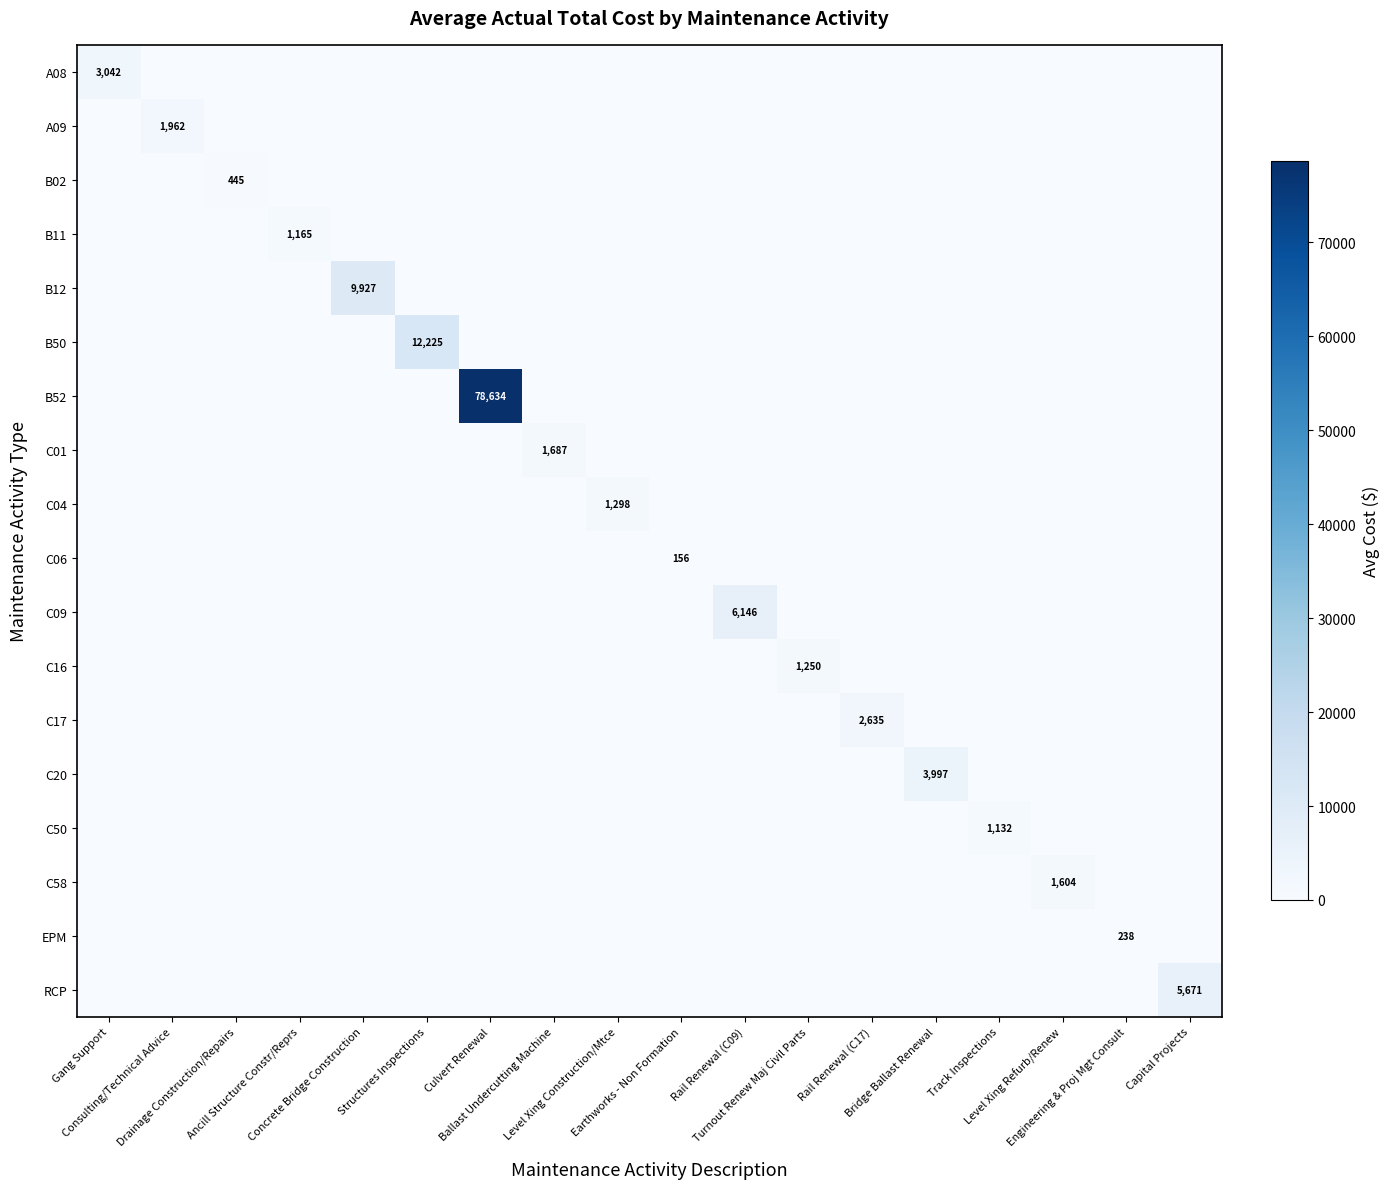

Which series has the largest total across all categories?

B52